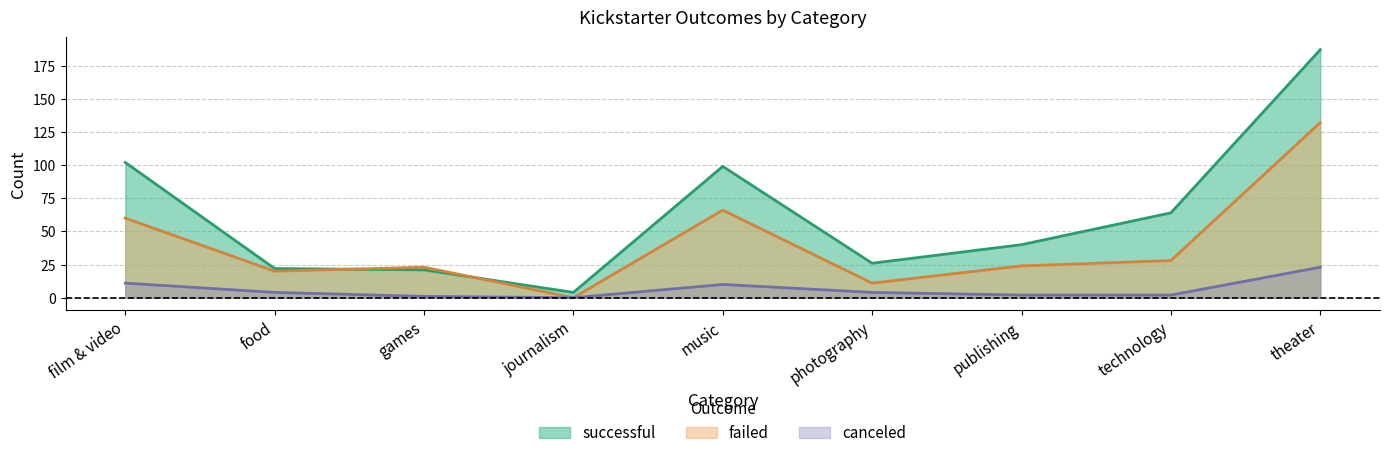

Is it true that canceled equals 4 at photography?

True